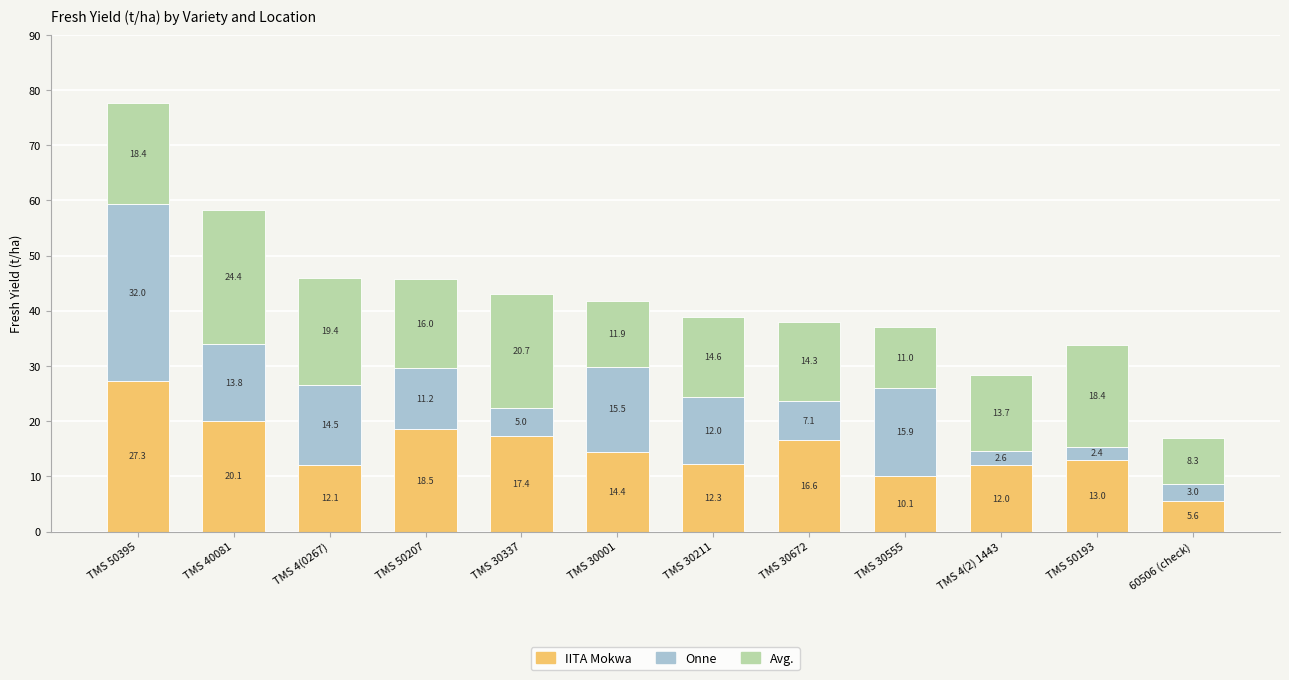

What value does the IITA Mokwa series have at TMS 30555?

10.1